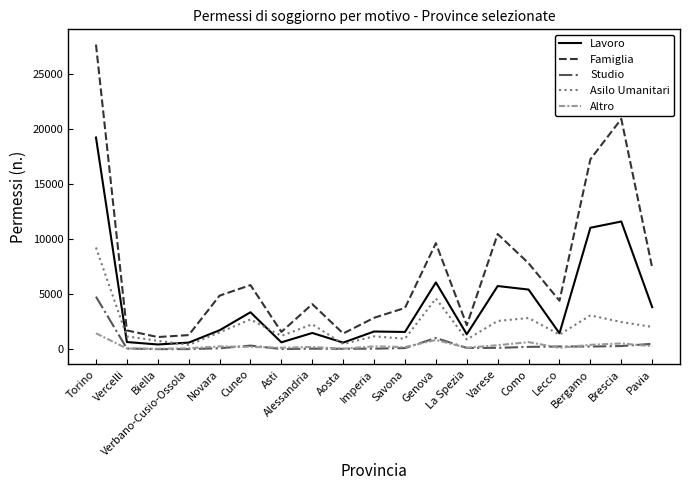

Read the Lavoro value at Novara, to the nearest 10.

1720